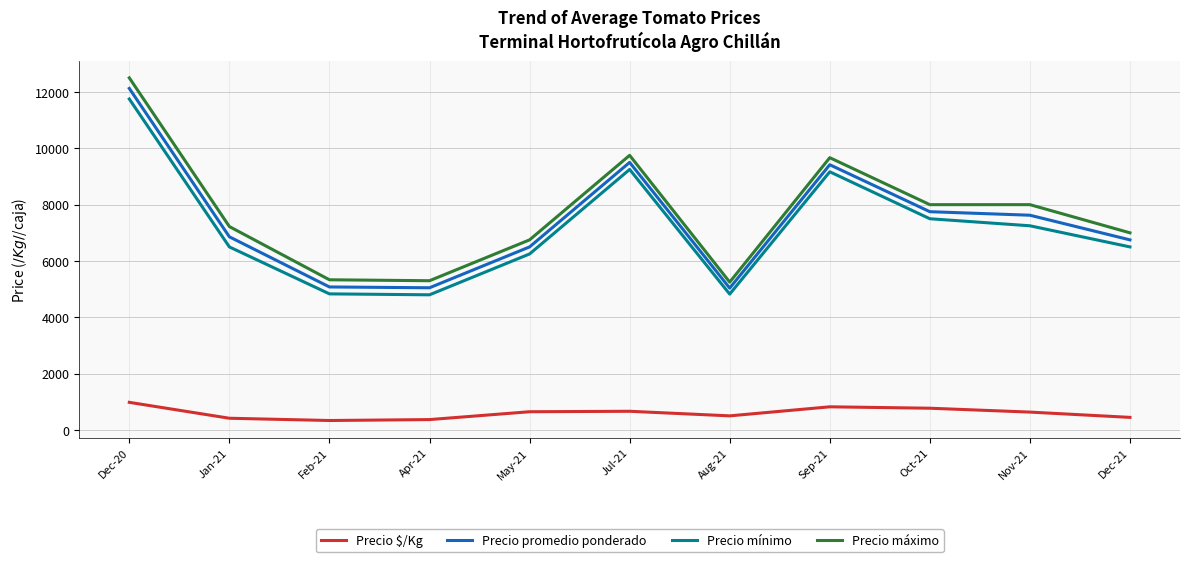

Which series changed the most between Sep-21 and Nov-21?

Precio mínimo